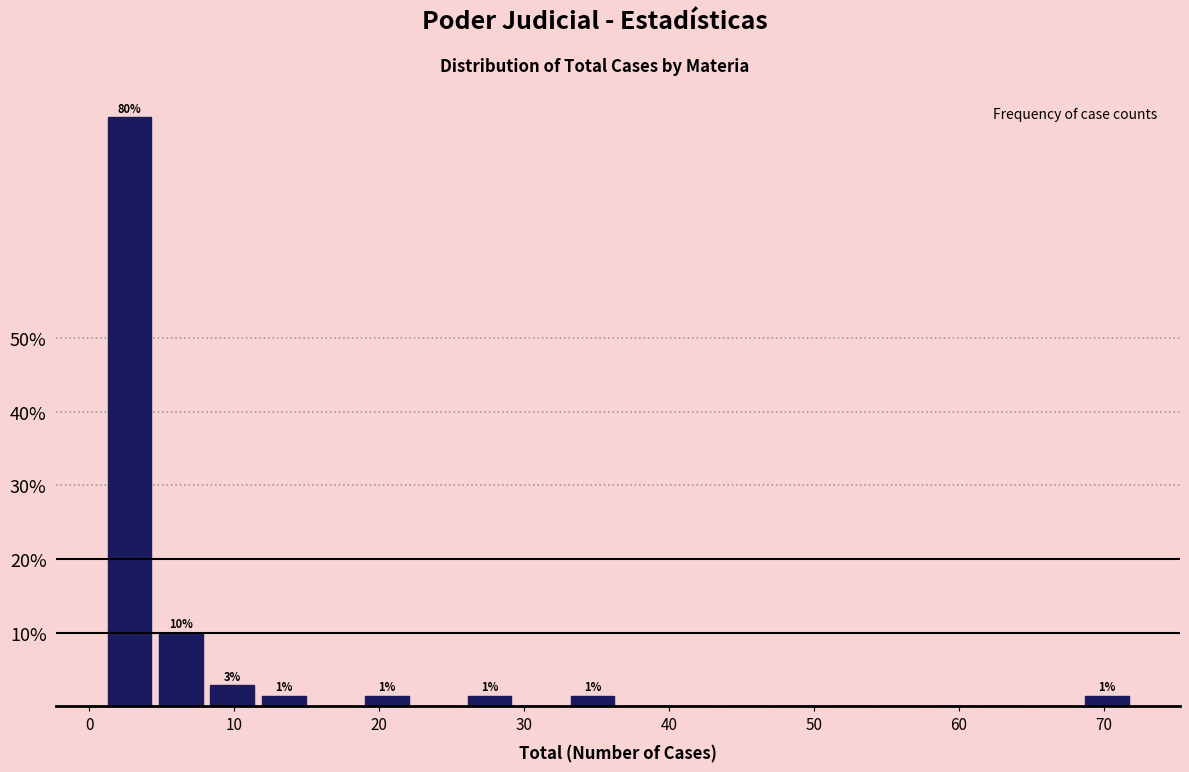

Read against the x-axis, roughly where is the centre of the tallest bar?

3